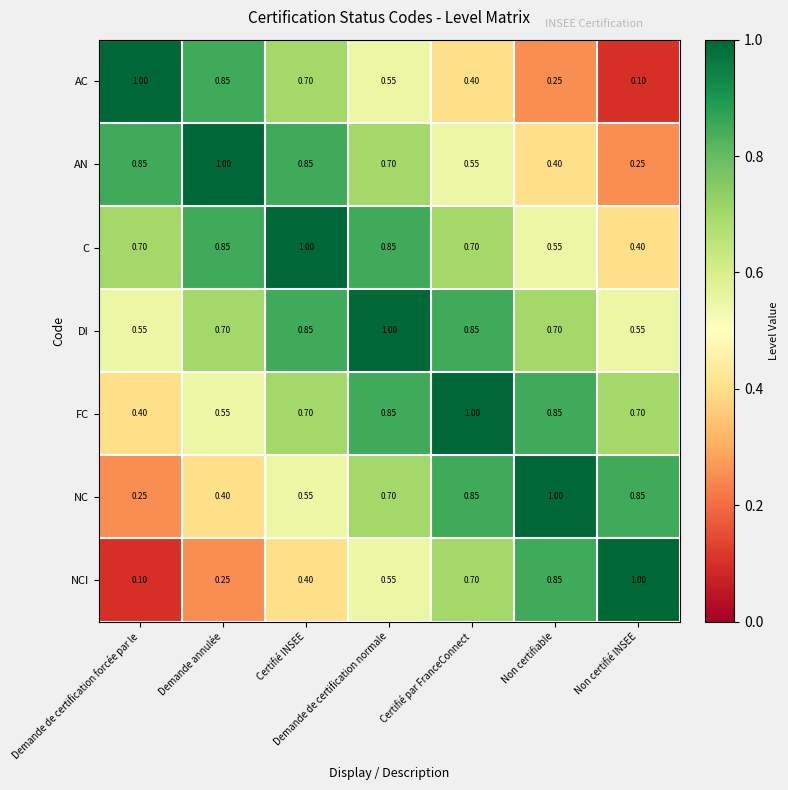

Which category has the highest value in the NC series?

Non certifiable